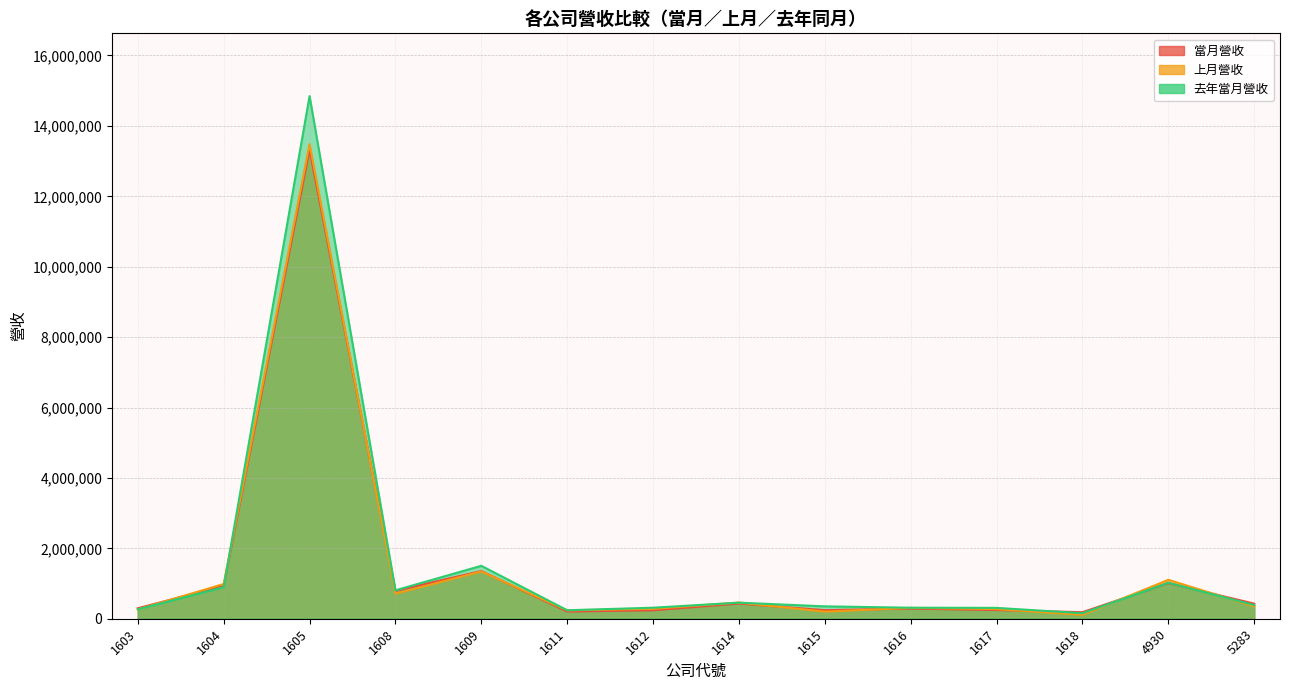

True or false: 當月營收 and 上月營收 cross at least once.

True